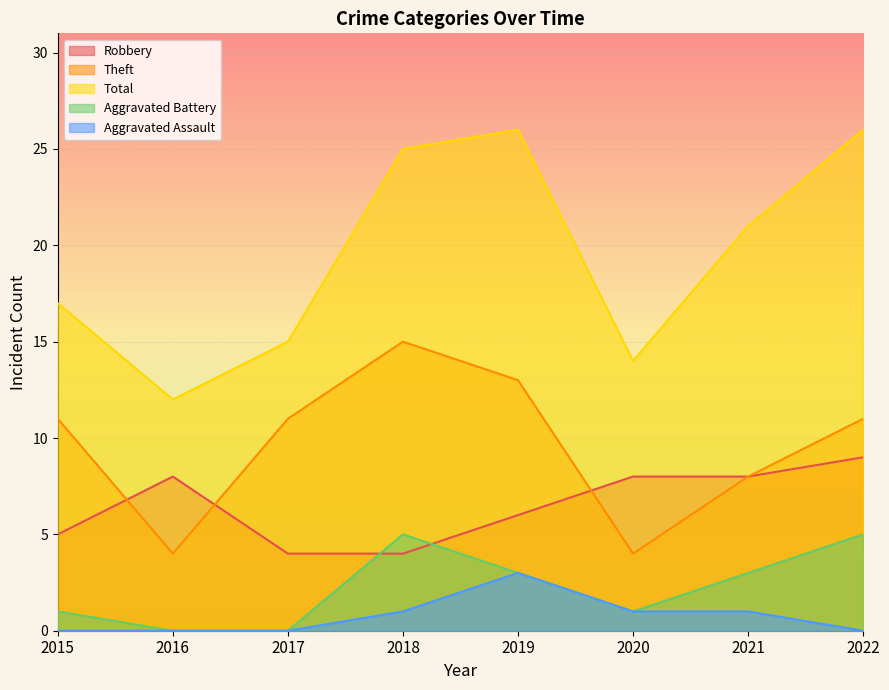

Where is the first local maximum for Robbery?

2016